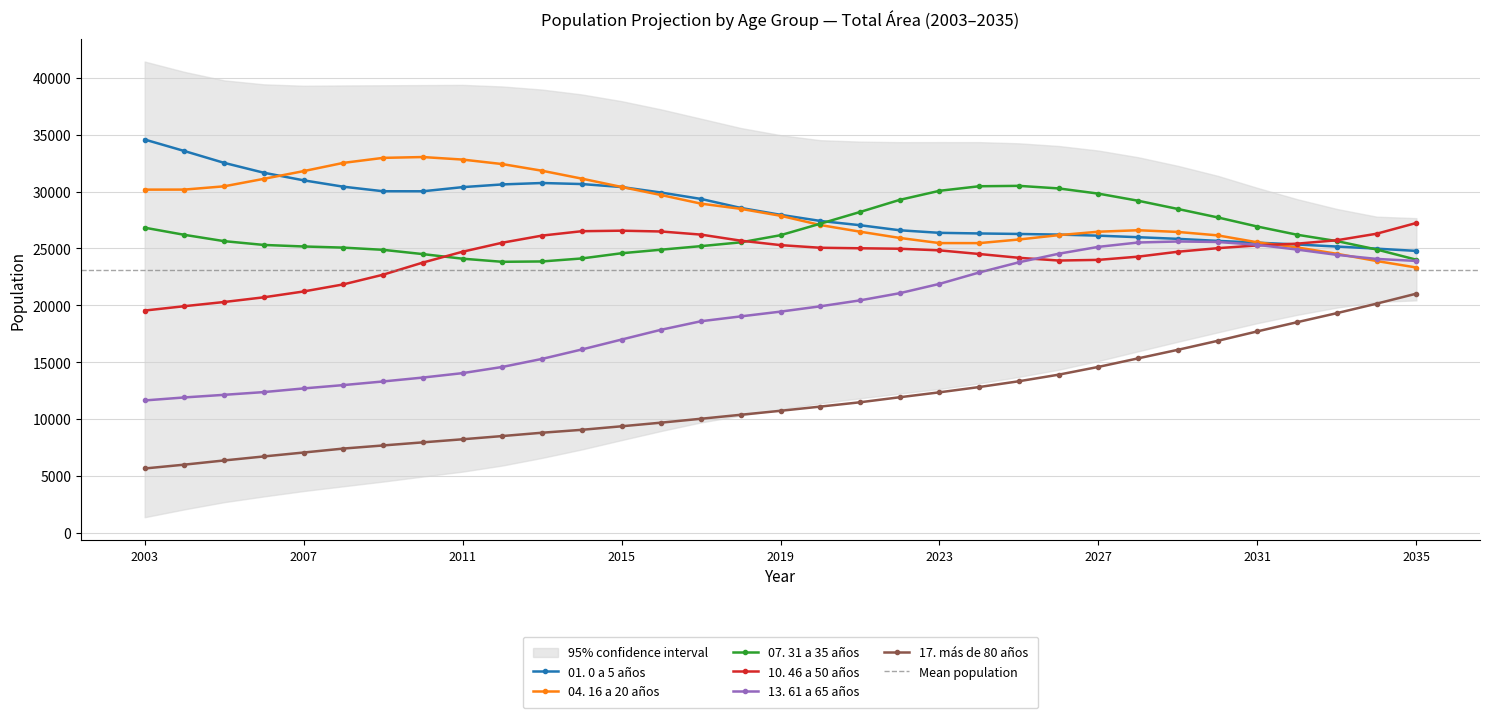

Rank the series by their maximum value, from lowest to highest.

17. más de 80 años, 13. 61 a 65 años, 10. 46 a 50 años, 07. 31 a 35 años, 04. 16 a 20 años, 01. 0 a 5 años